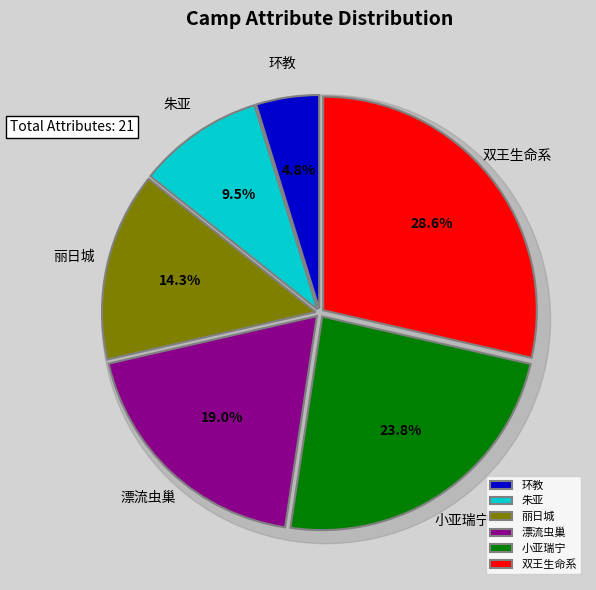

Between 朱亚 and 丽日城, which is larger?

丽日城